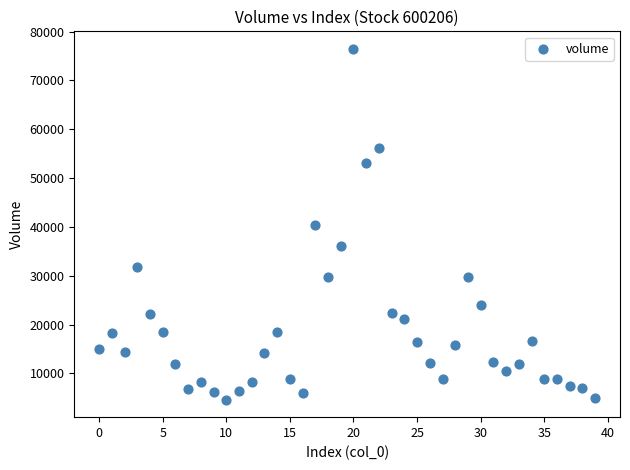

What is the range of Y values (max minus min)?

71831.1